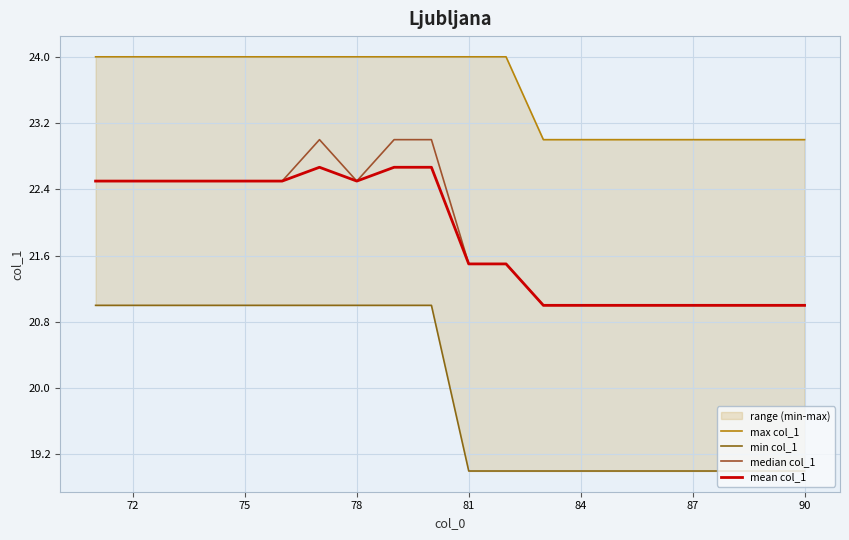

What is the highest value of the mean col_1 series?

22.7